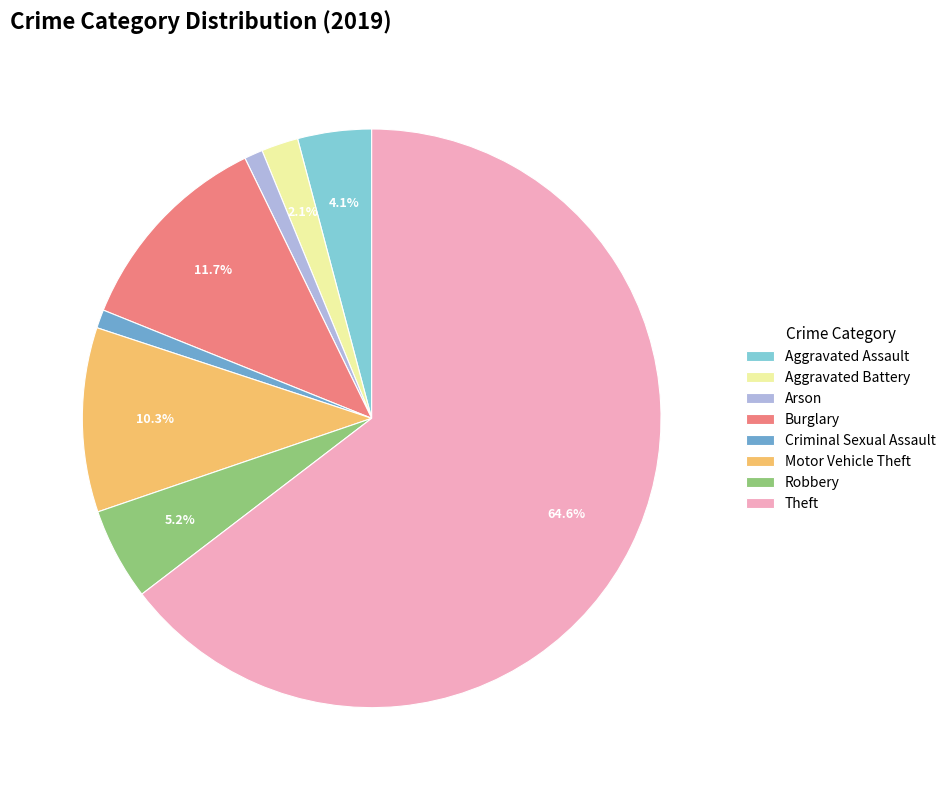

Count the number of slices in the pie.

8